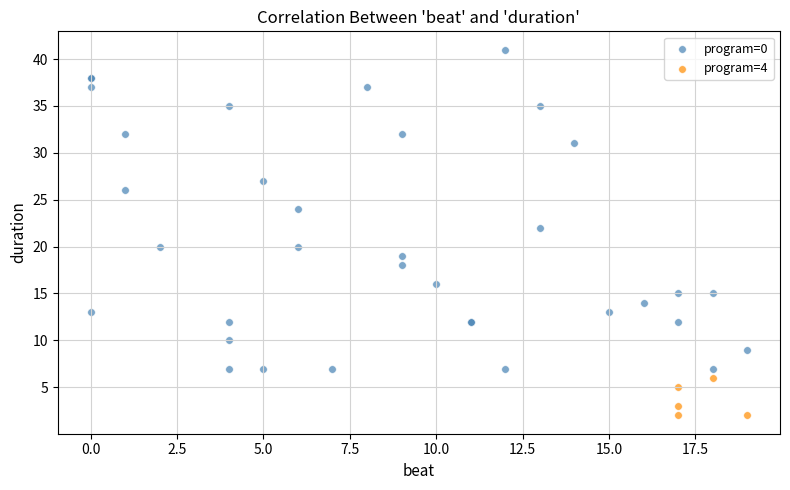

Which series contains the lowest Y value?

program=4